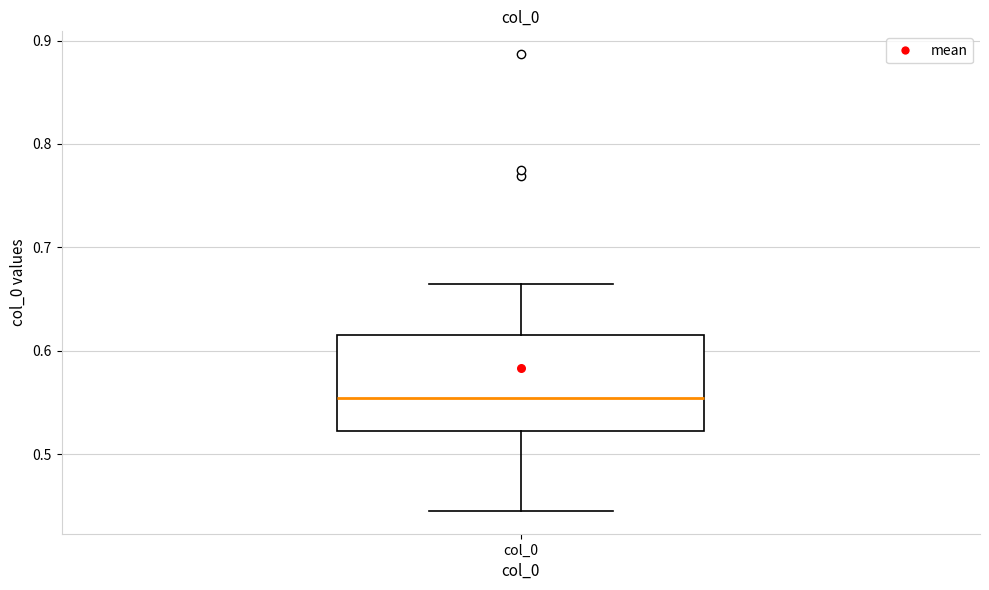

Where does the upper whisker of the box for col_0 end on the y-axis? The values are not printed on the chart, so give them approximately, as read against the axis.

0.66